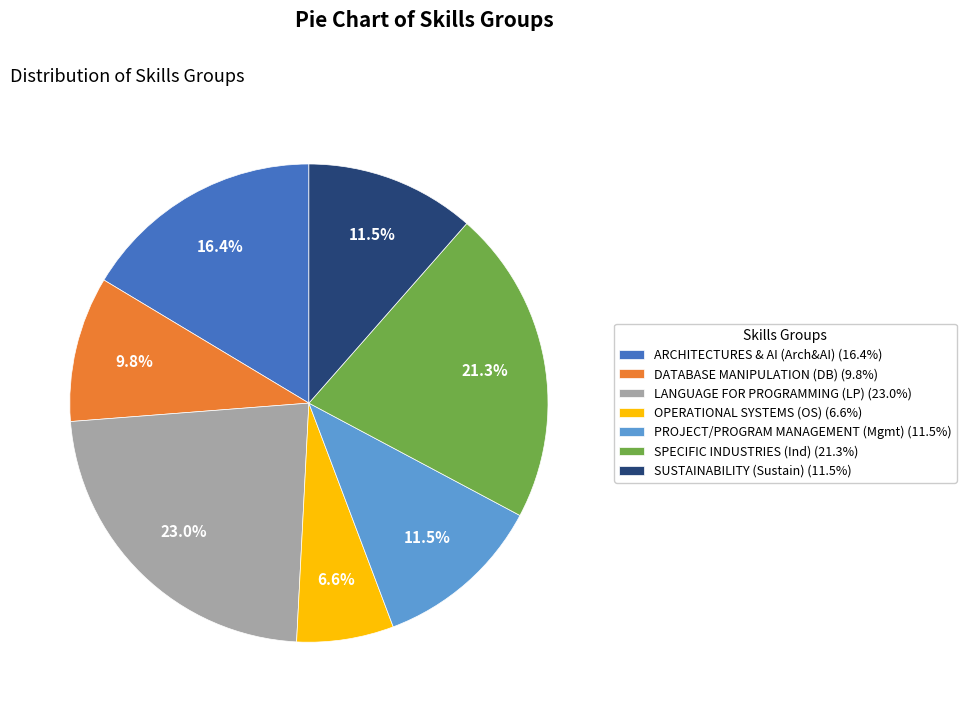

To the nearest percent, what is the difference between the largest and smallest slice percentages?

16%